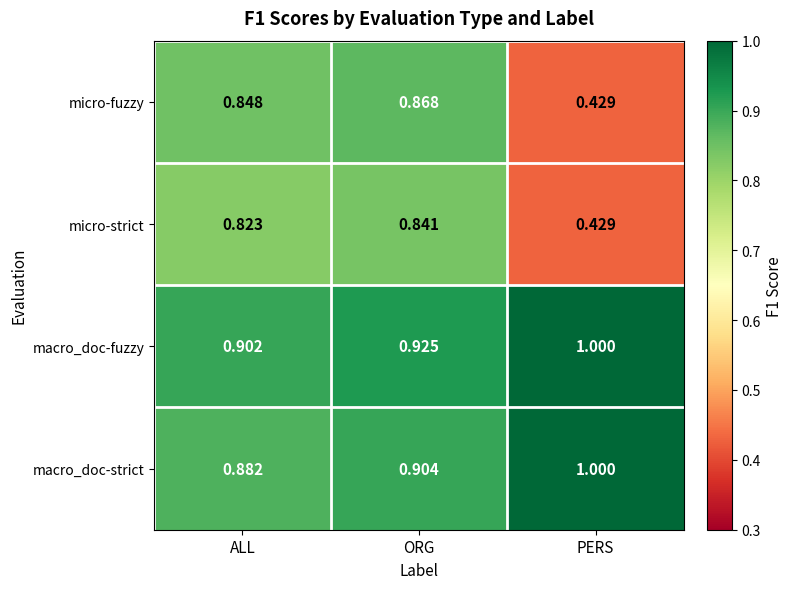

At which category is the sum across all series the highest?

ORG